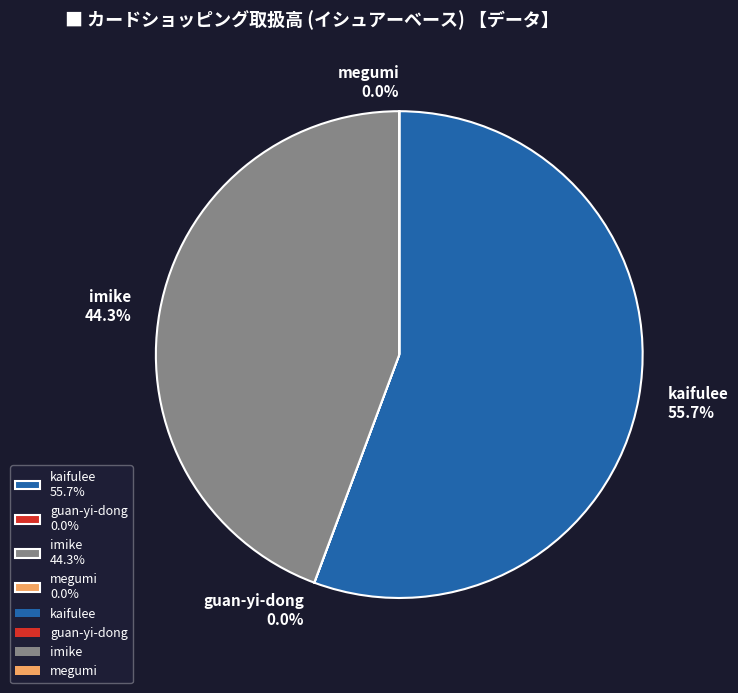

To the nearest percent, what portion does kaifulee represent?

56%